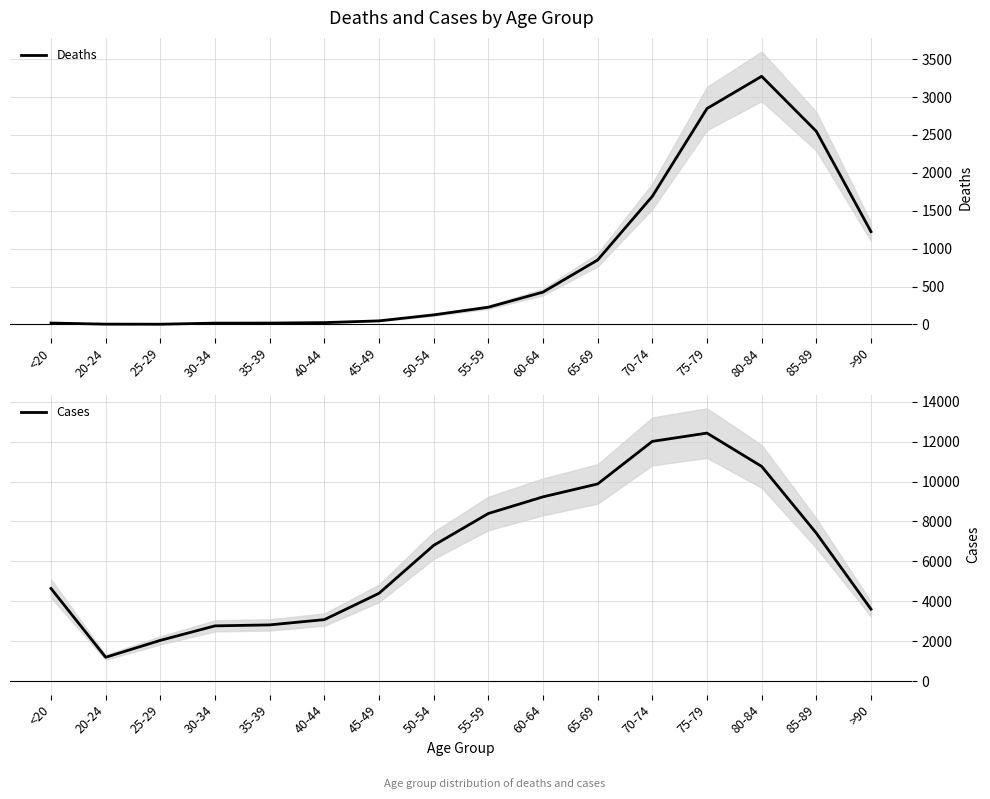

True or false: Deaths and Cases cross at least once.

False